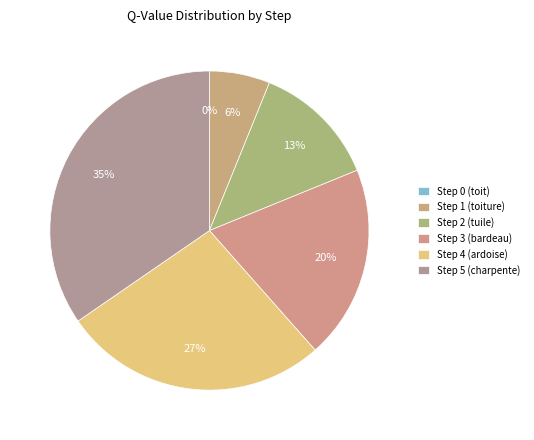

How many slices are in this pie chart?

6